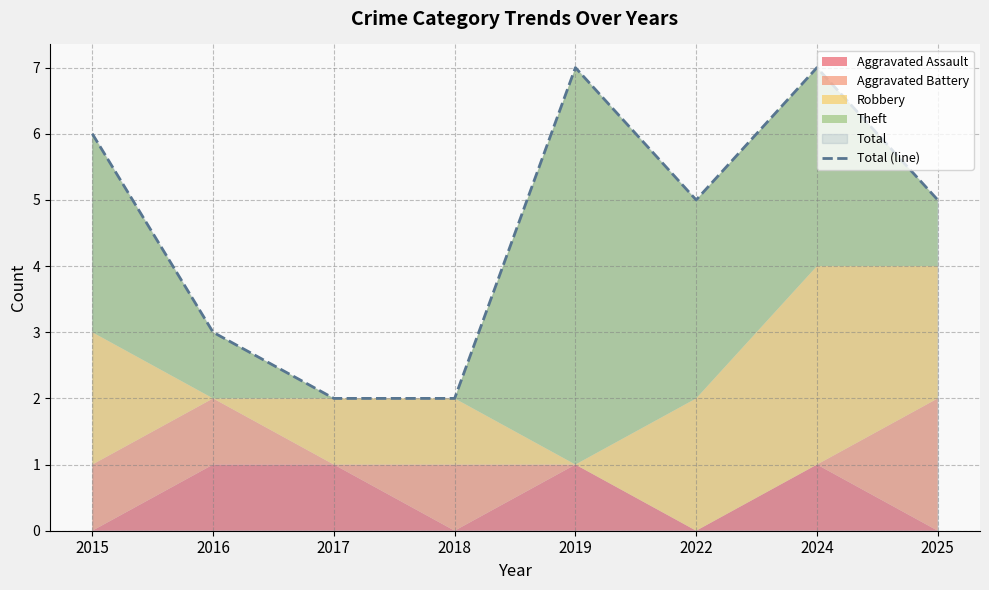

Rank the categories by value from lowest to highest.

2017, 2018, 2016, 2022, 2025, 2015, 2019, 2024